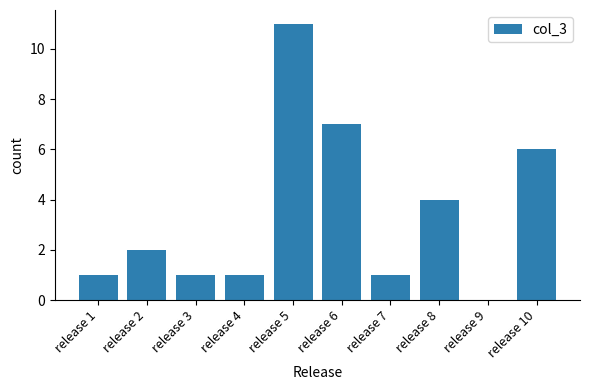

Reading left to right, what are all the values shown in this chart?

1	2	1	1	11	7	1	4	0	6